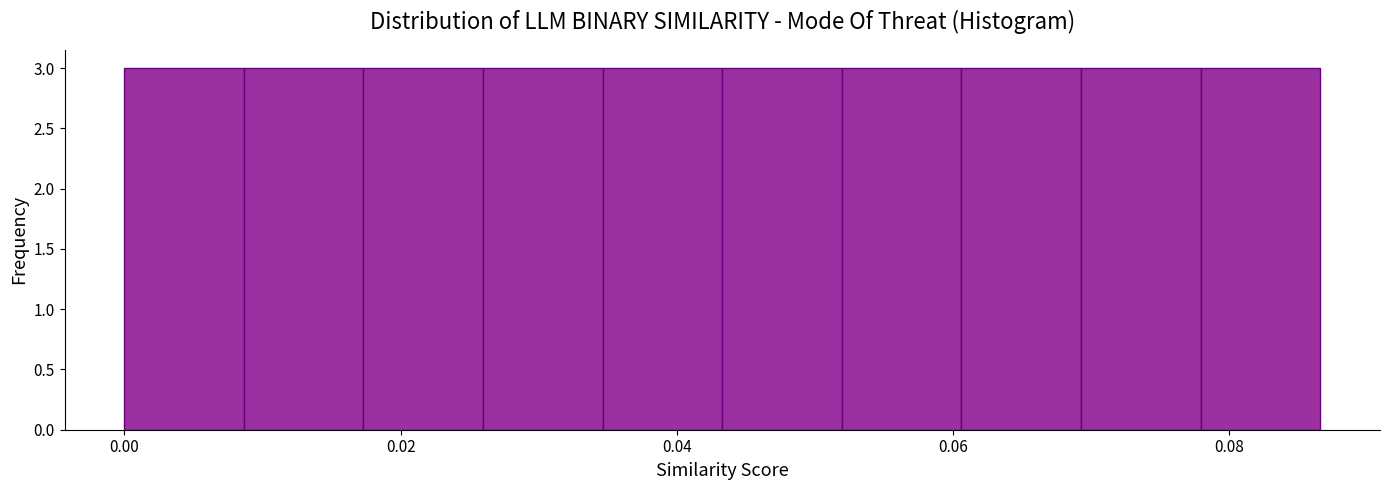

Reading left to right, transcribe this chart: for each bar, give the range it covers on the x-axis and its height. Neither the bar edges nor the heights are printed on the chart, so give them approximately, as read against the axes.

0.000 to 0.008: 3
0.008 to 0.018: 3
0.018 to 0.026: 3
0.026 to 0.034: 3
0.034 to 0.044: 3
0.044 to 0.052: 3
0.052 to 0.060: 3
0.060 to 0.070: 3
0.070 to 0.078: 3
0.078 to 0.086: 3